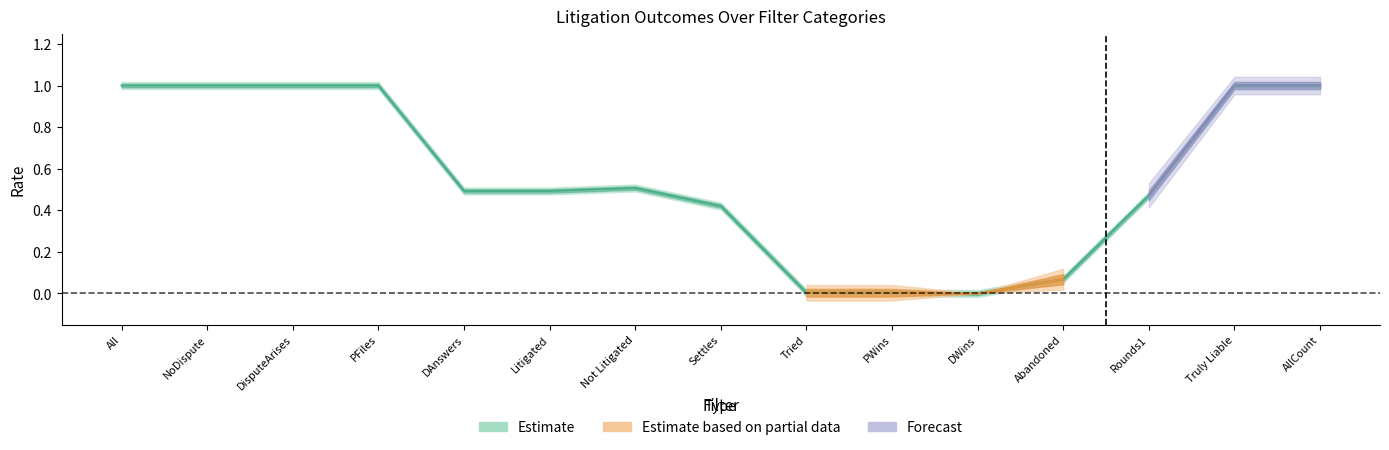

True or false: All has a value of 0.0 at Abandoned.

False